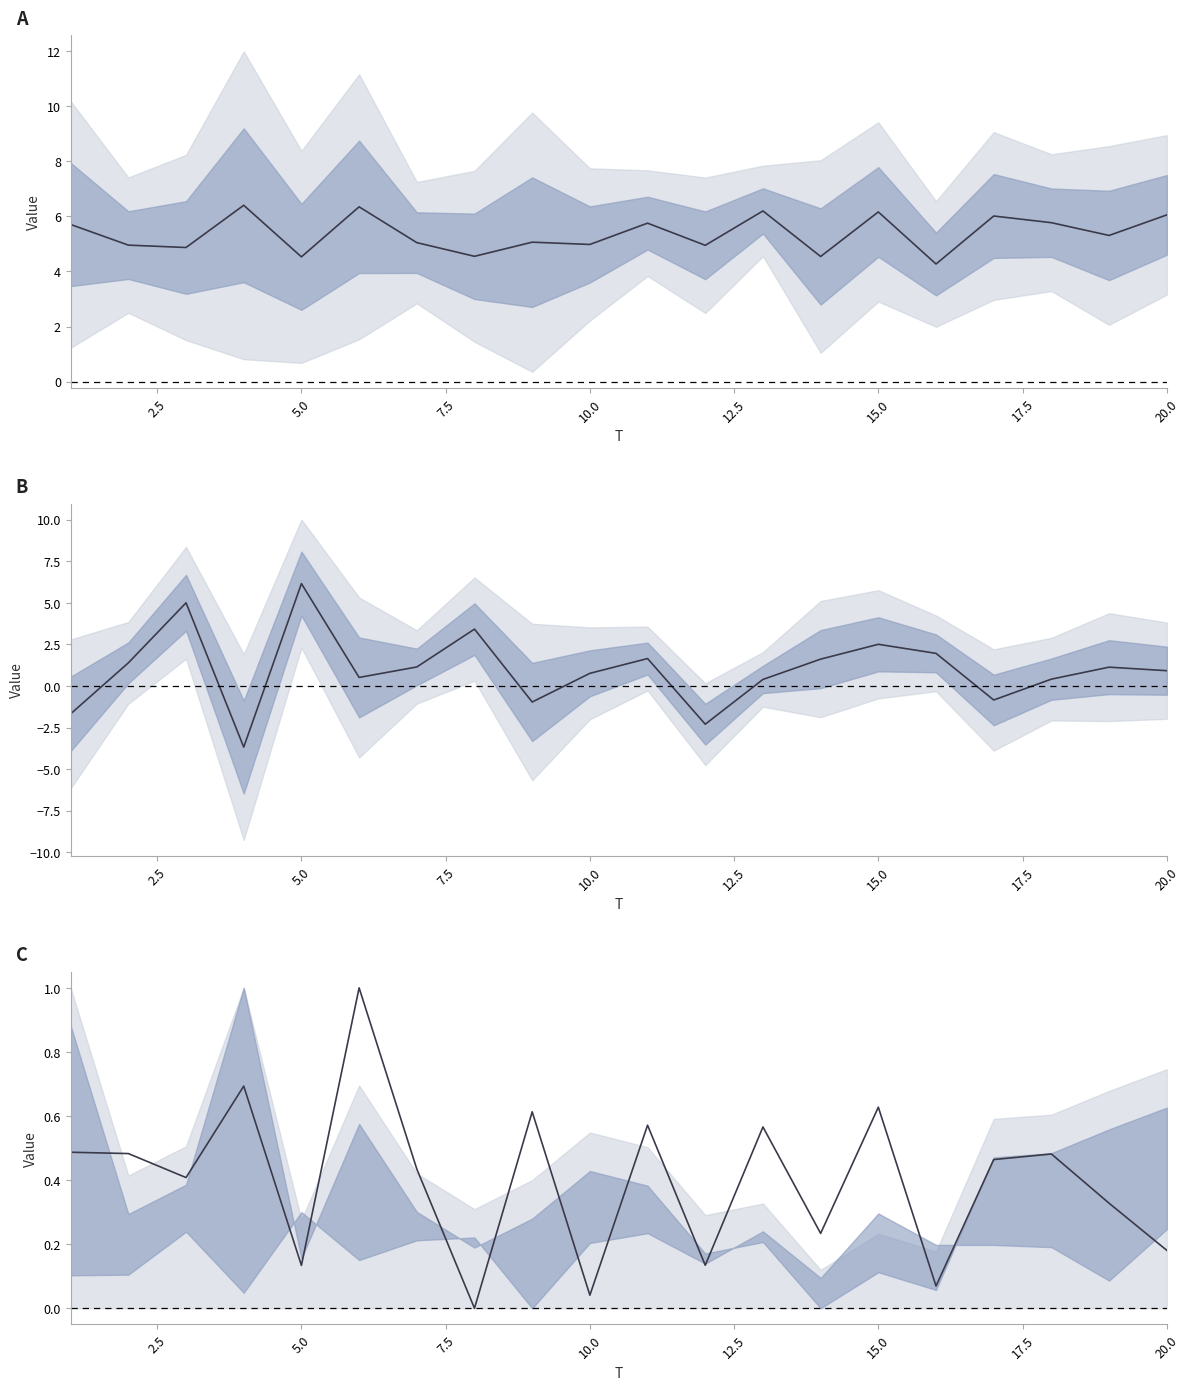

Read the value at 2.5.

0.5